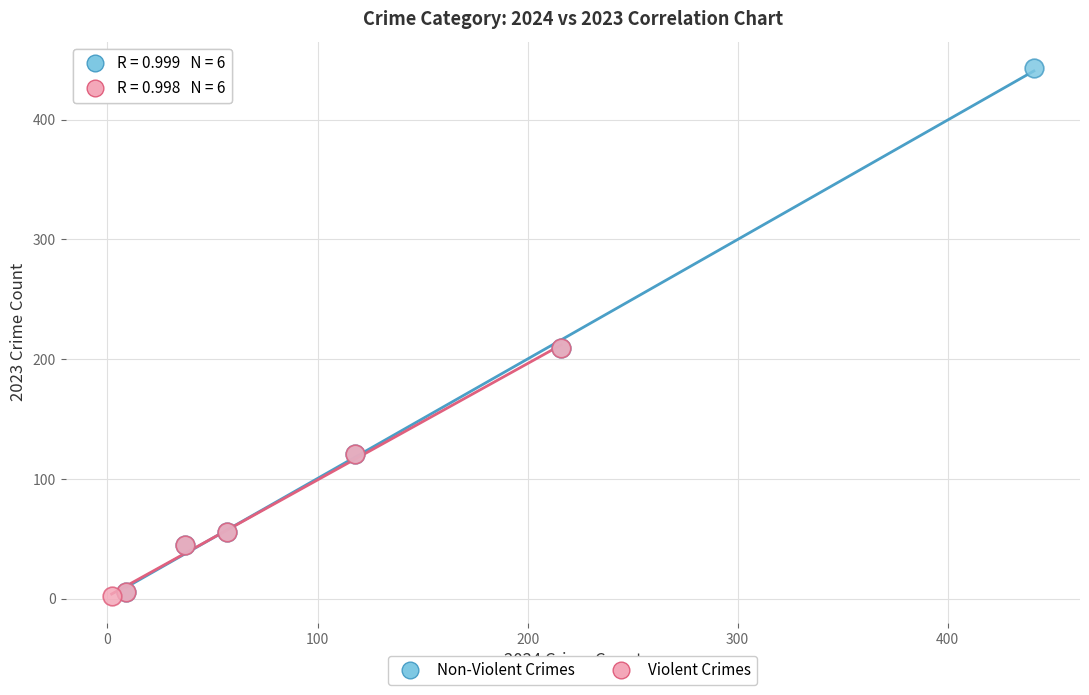

Which series reaches the minimum Y coordinate?

Violent Crimes